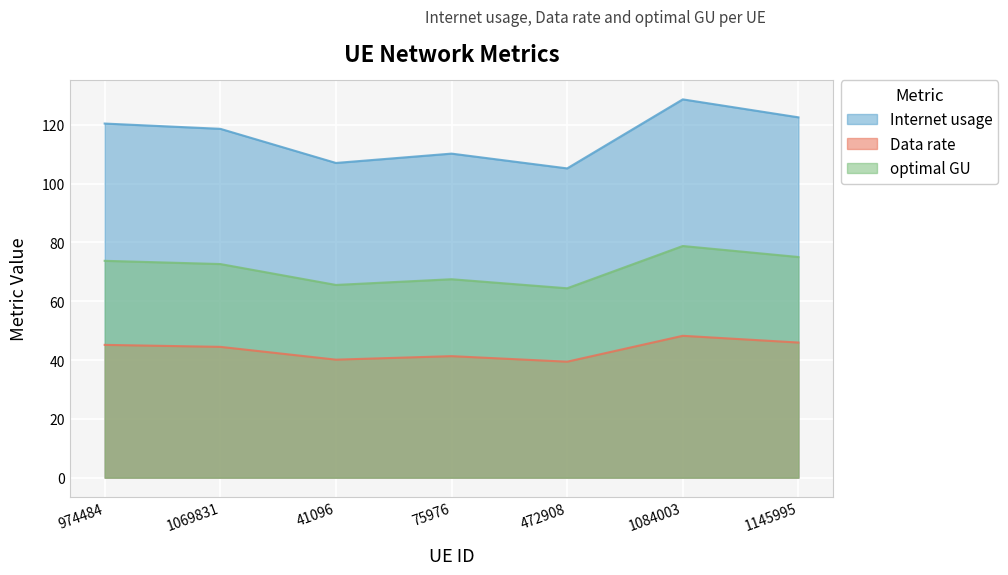

Reading left to right, what are all the values shown in this chart?

Internet usage: 974484=120.5	1069831=118.7	41096=107.1	75976=110.2	472908=105.2	1084003=128.7	1145995=122.6
Data rate: 974484=45.2	1069831=44.5	41096=40.1	75976=41.3	472908=39.5	1084003=48.3	1145995=46.0
optimal GU: 974484=73.8	1069831=72.7	41096=65.6	75976=67.5	472908=64.4	1084003=78.8	1145995=75.1